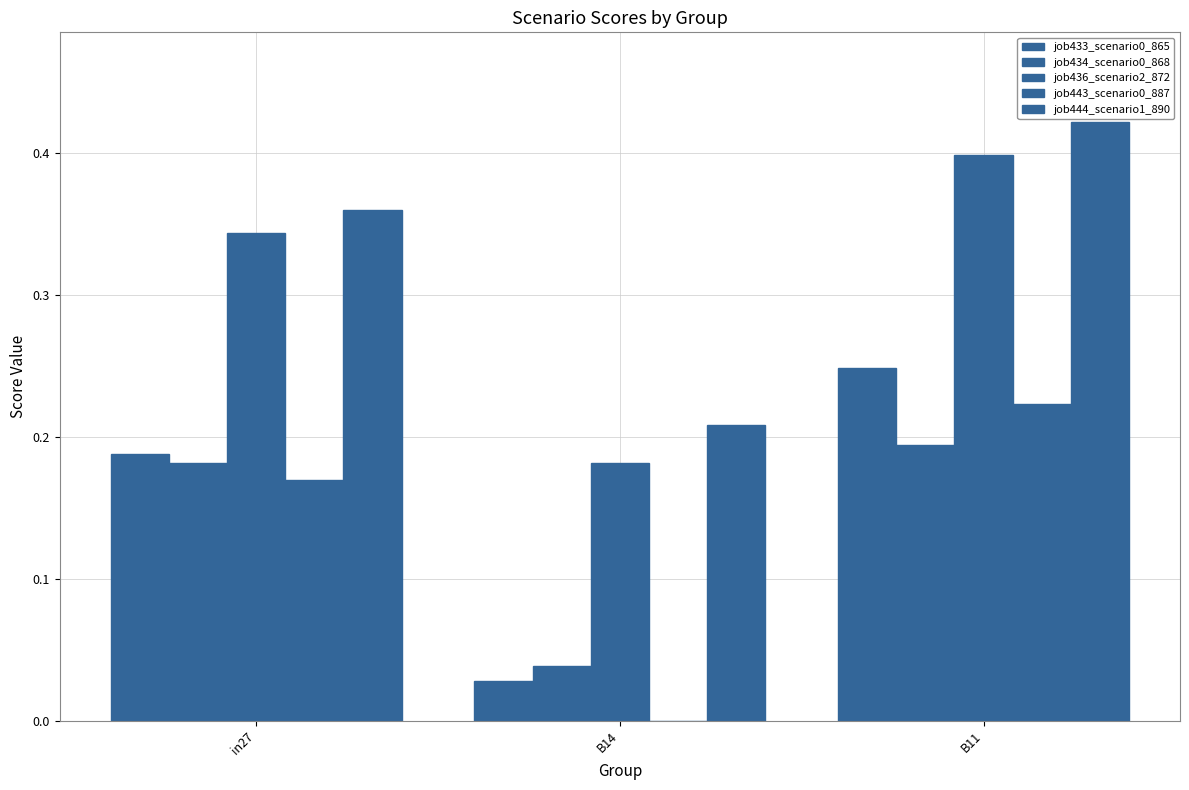

What is the difference between the maximum and minimum values in the job434_scenario0_868 series?

0.2